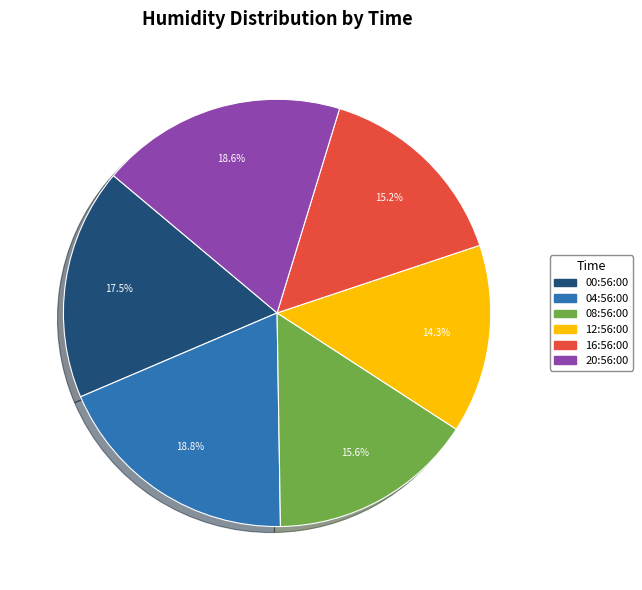

Is there a majority slice in this chart?

No